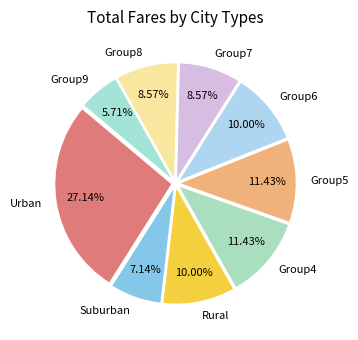

What is the ratio of the value at Group6 to the value at Group5?

0.9